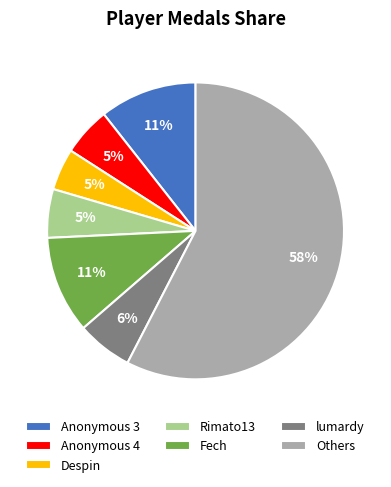

What is the largest slice in the pie chart?

Others